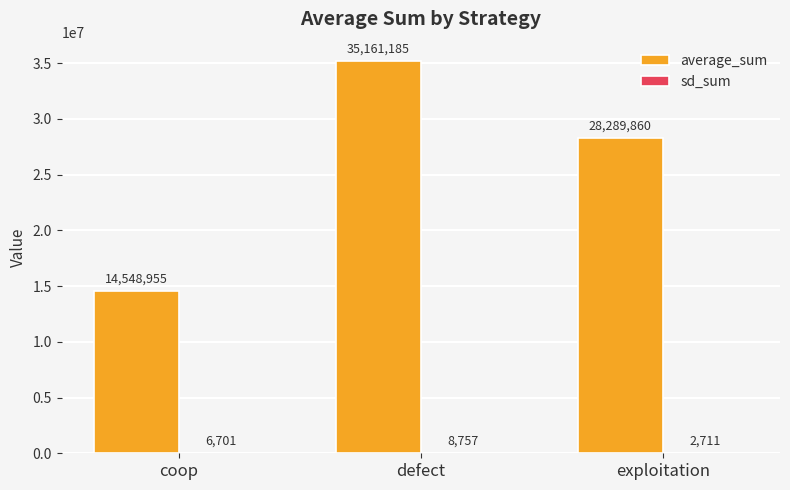

At which category does the chart reach its peak across all series?

defect